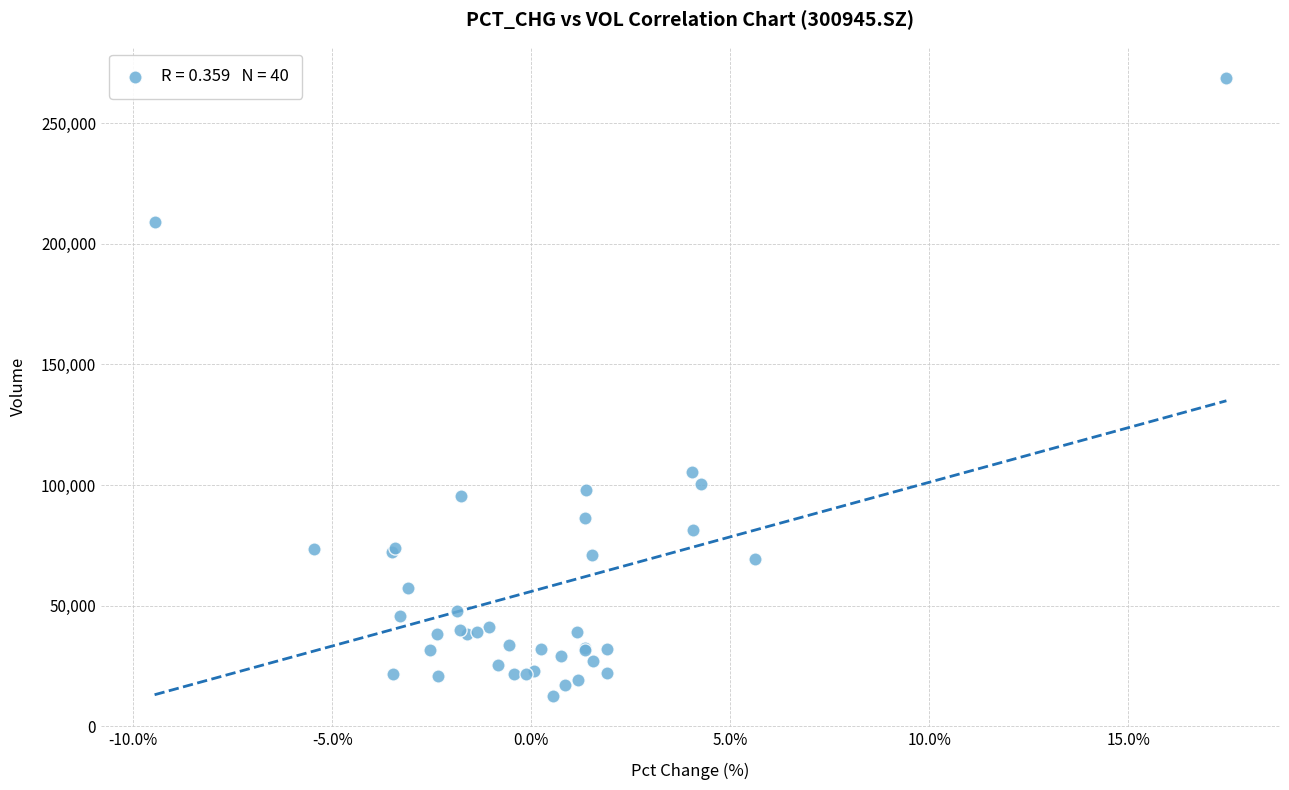

What Y value in the scatter plot is closest to 140717?

105197.9